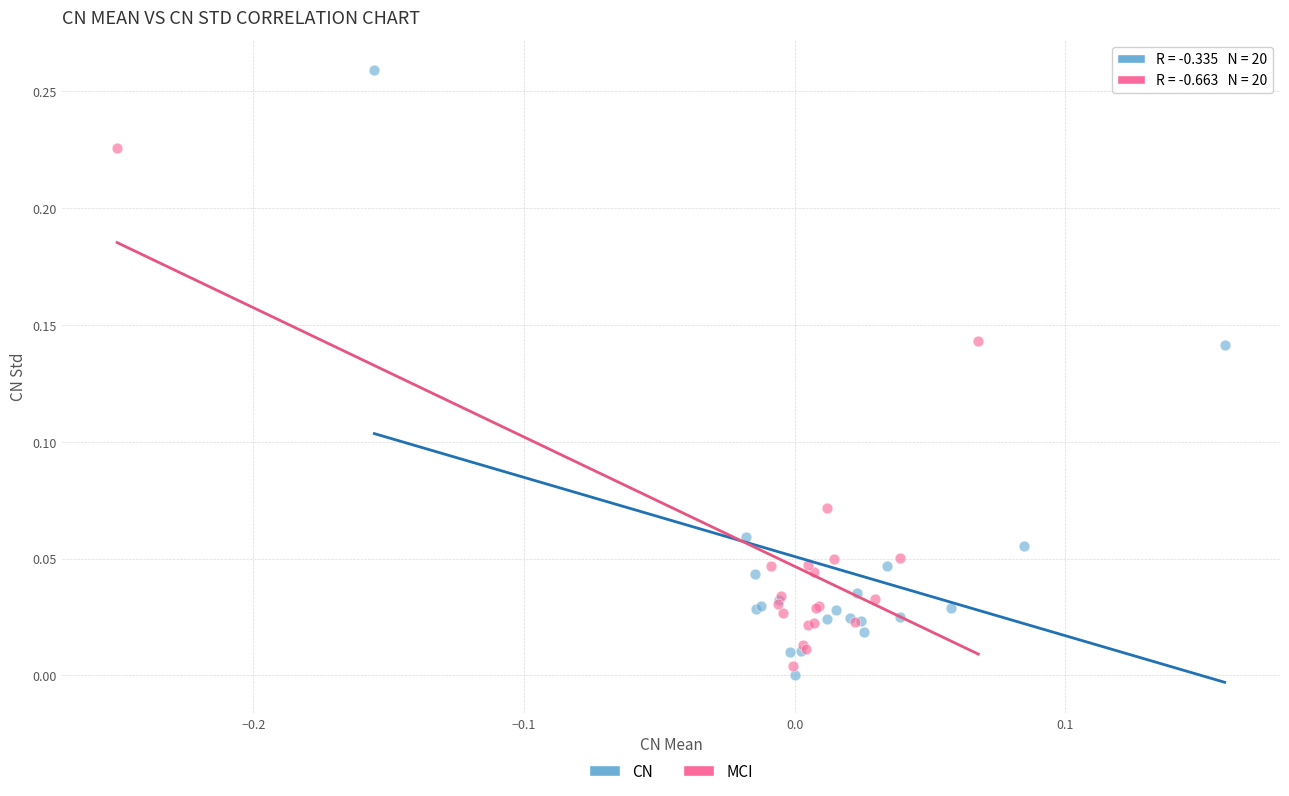

Which series contains the highest Y value?

CN